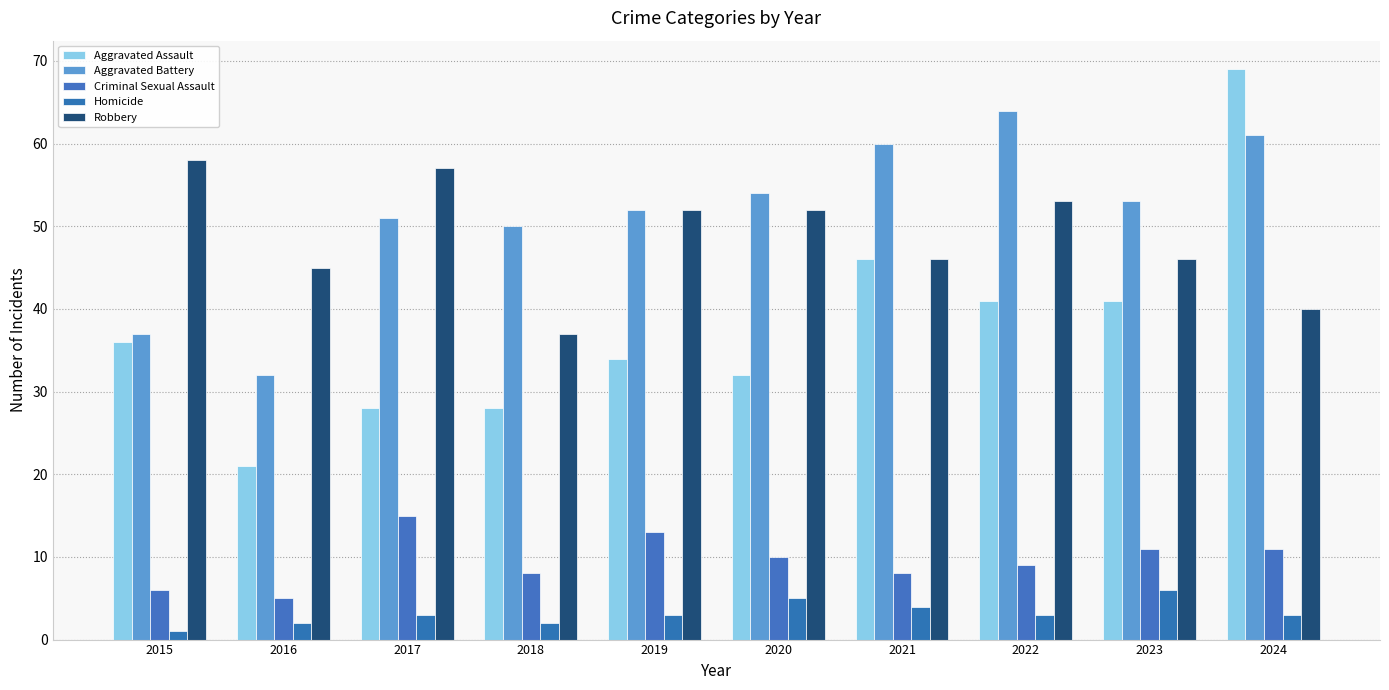

Rank the categories by Robbery value from highest to lowest.

2015, 2017, 2022, 2019, 2020, 2021, 2023, 2016, 2024, 2018